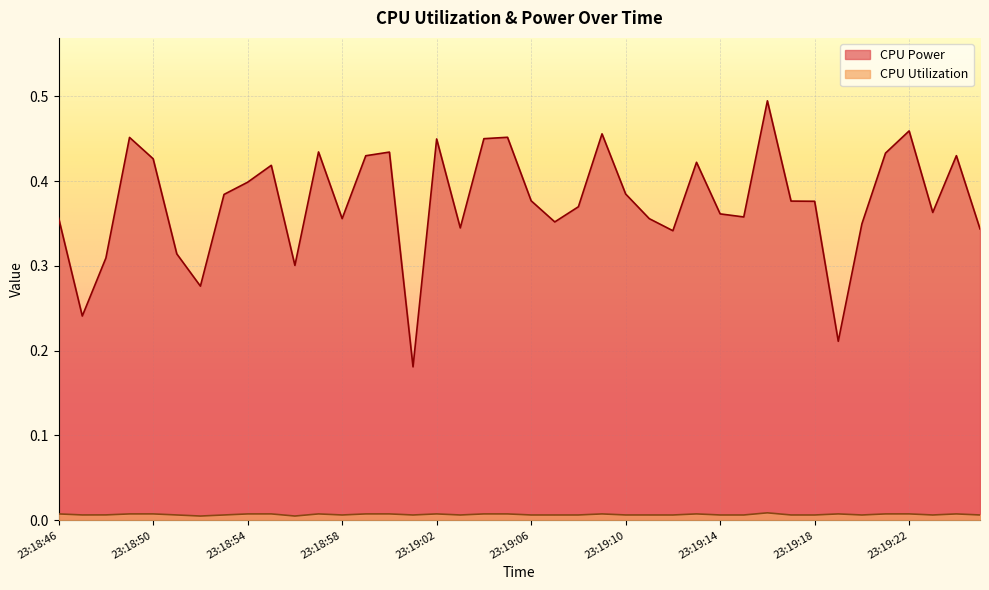

Between 23:19:05 and 23:19:12, which series saw the biggest shift?

CPU Power